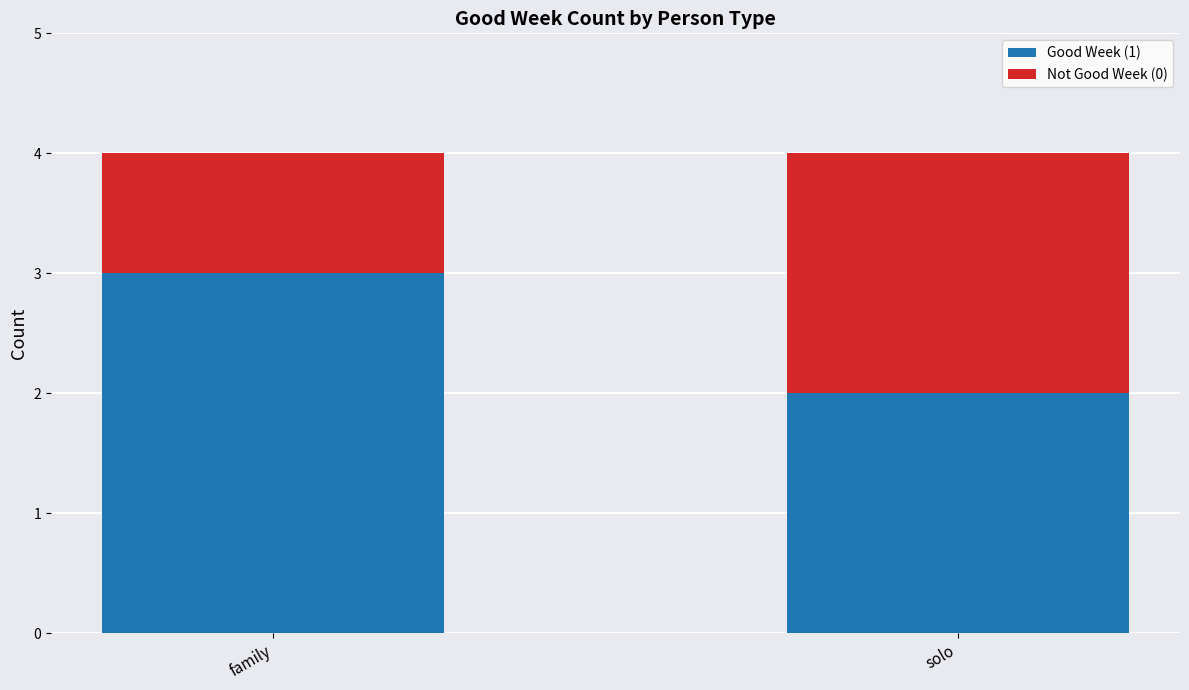

At which label does Good Week (1) reach its peak?

family